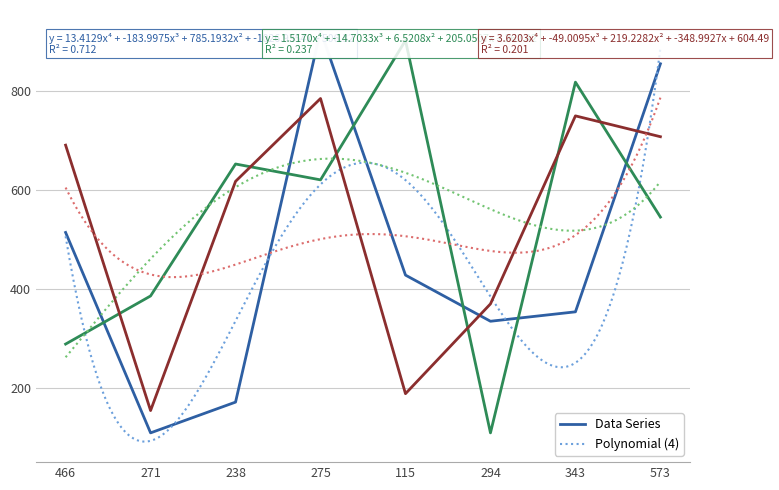

Where is the first local minimum for col_3?

271